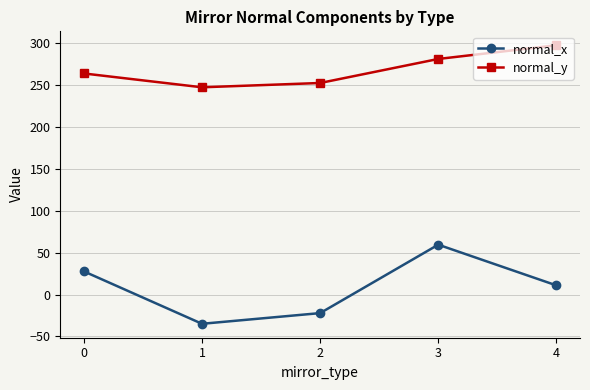

Reading left to right, extract all data points from this chart.

normal_x: 0=27.6	1=-35.0	2=-22.2	3=59.5	4=10.9
normal_y: 0=264.0	1=247.5	2=252.7	3=281.4	4=297.7